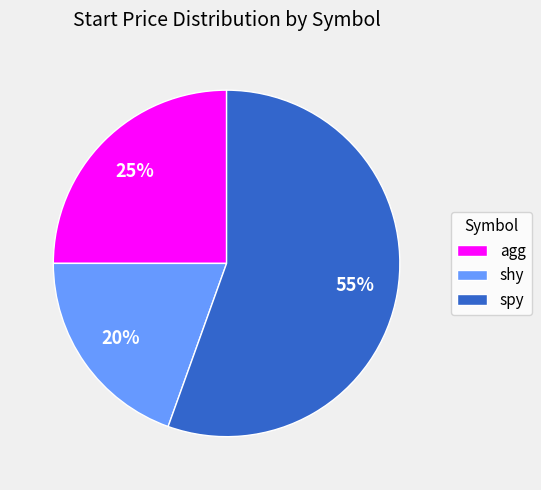

How many segments does this pie chart have?

3